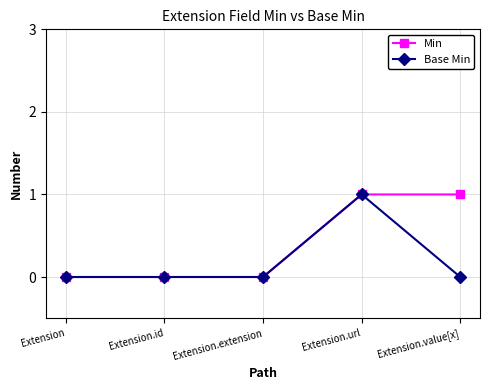

Count the Base Min values in the range 0 to 1.

5